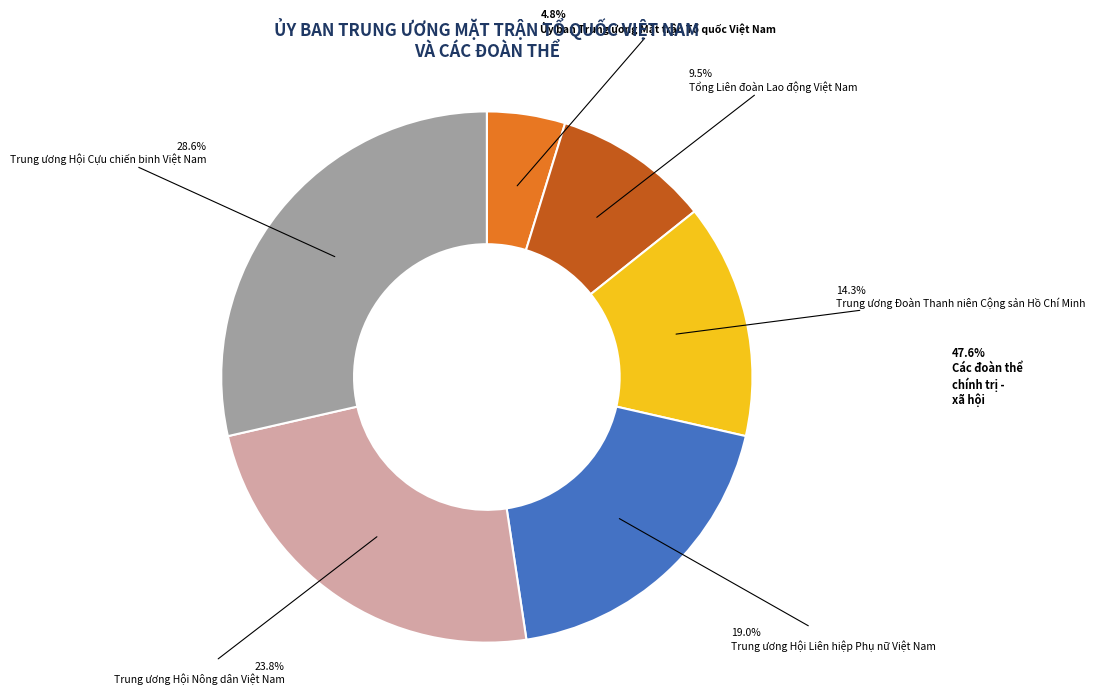

To the nearest percent, what is the difference between the largest and smallest slice percentages?

24%